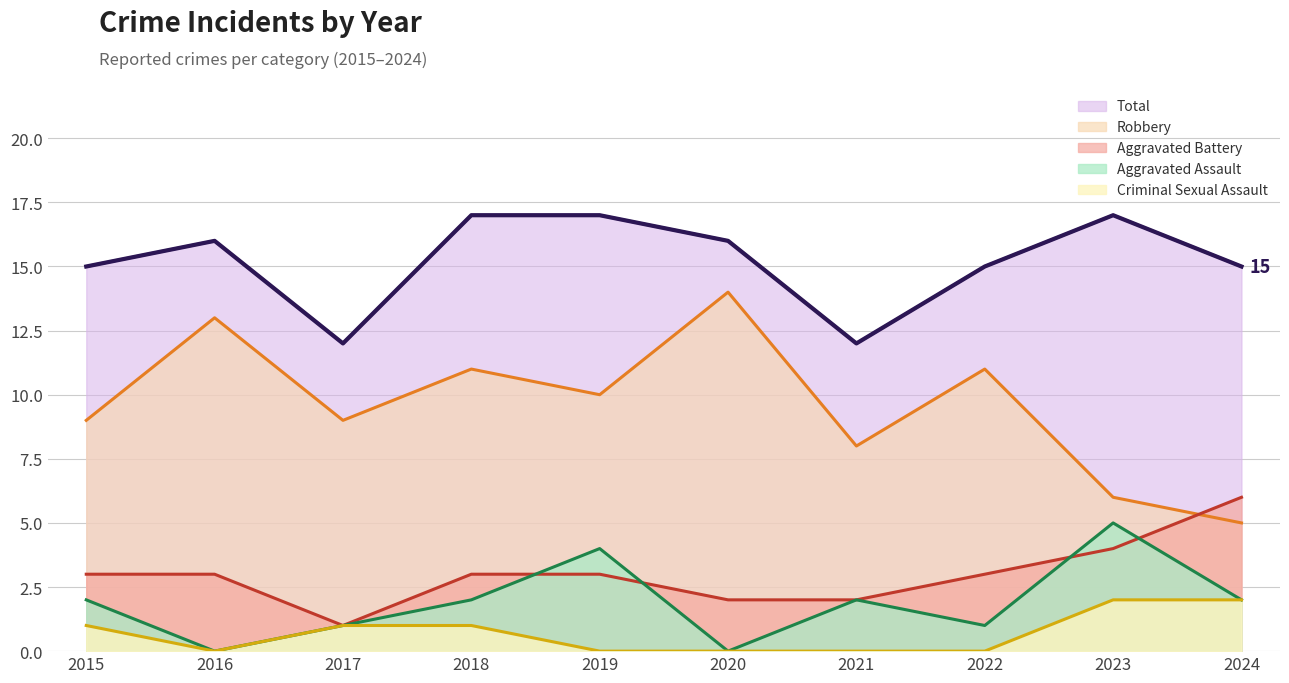

What is the value of the Robbery point at the 9th from the left?

6